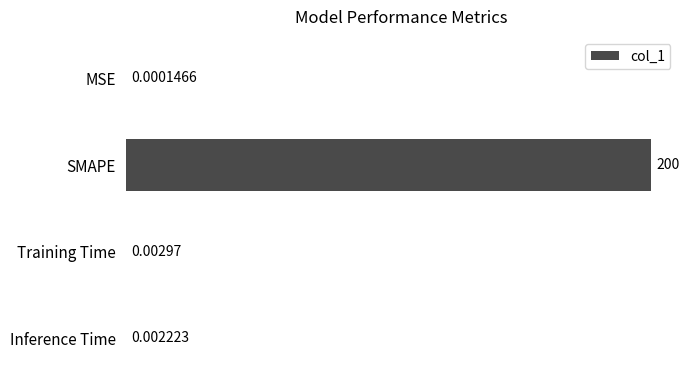

What is the sum of all values?

200.0